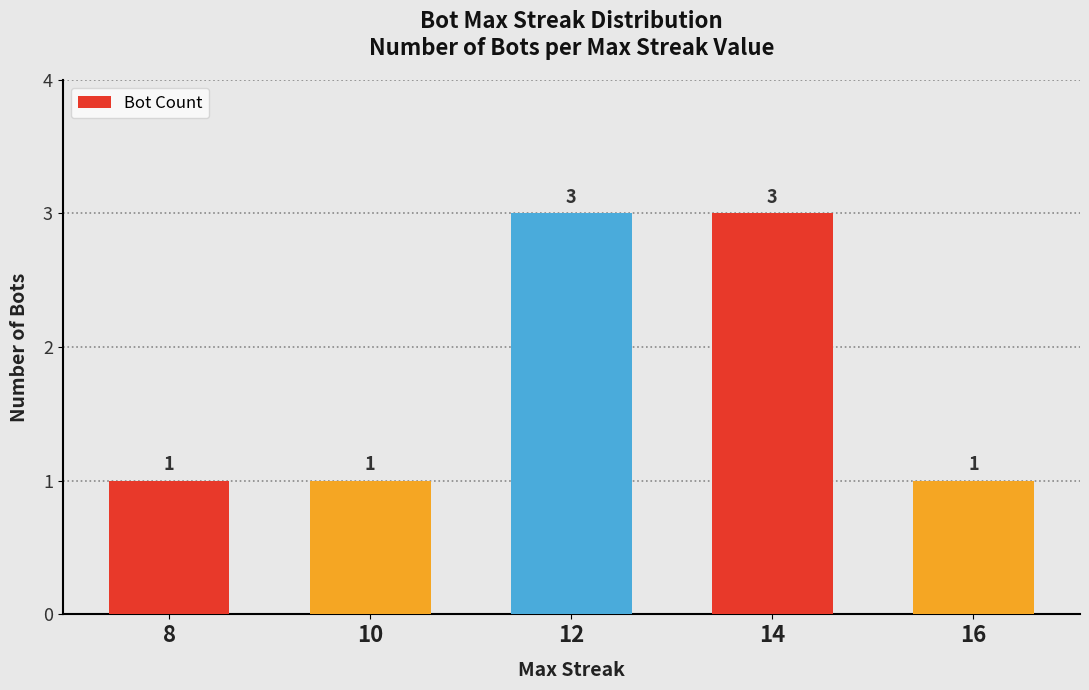

Reading left to right, list all the values displayed in this chart.

1	1	3	3	1